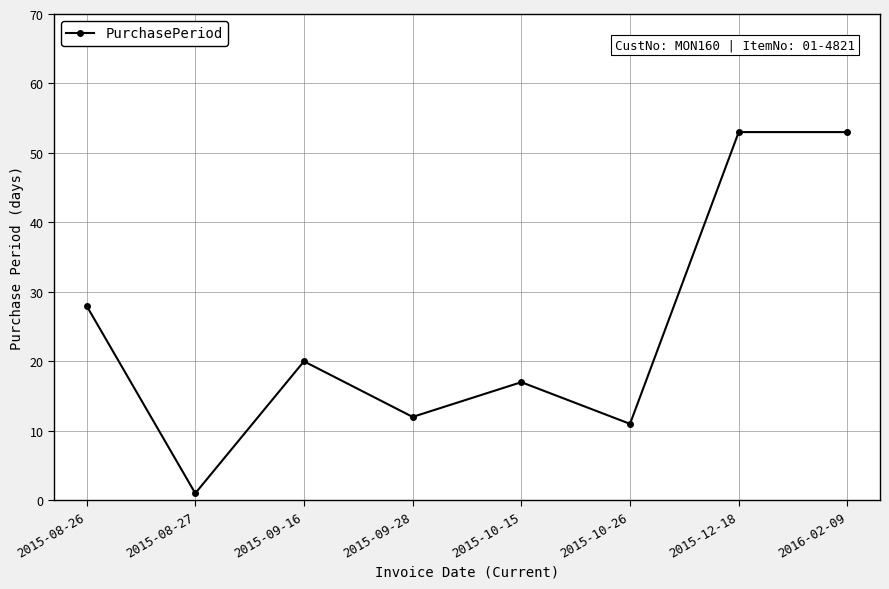

Count the number of categories in the chart.

8